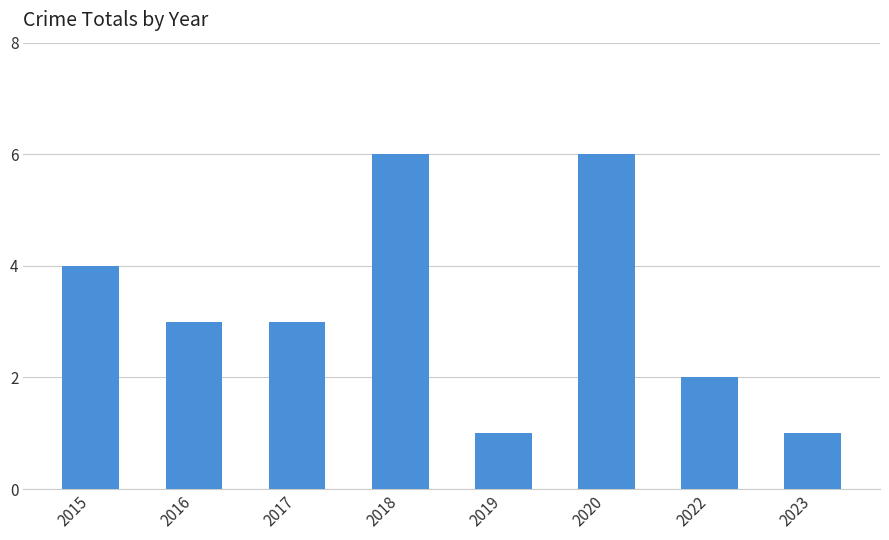

What is the greatest value displayed?

6